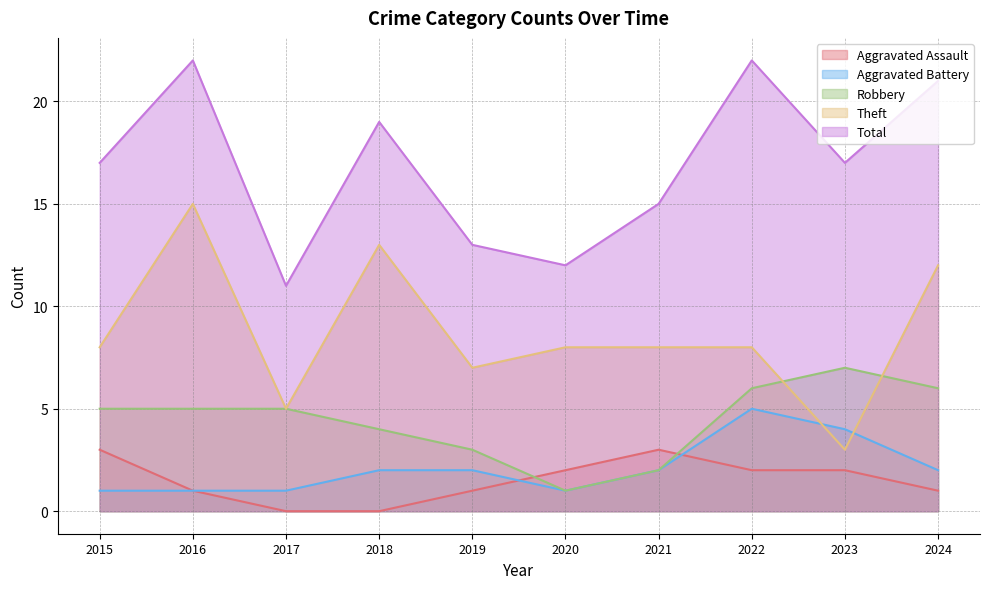

What is the spread (max minus min) of values at 2024?

20